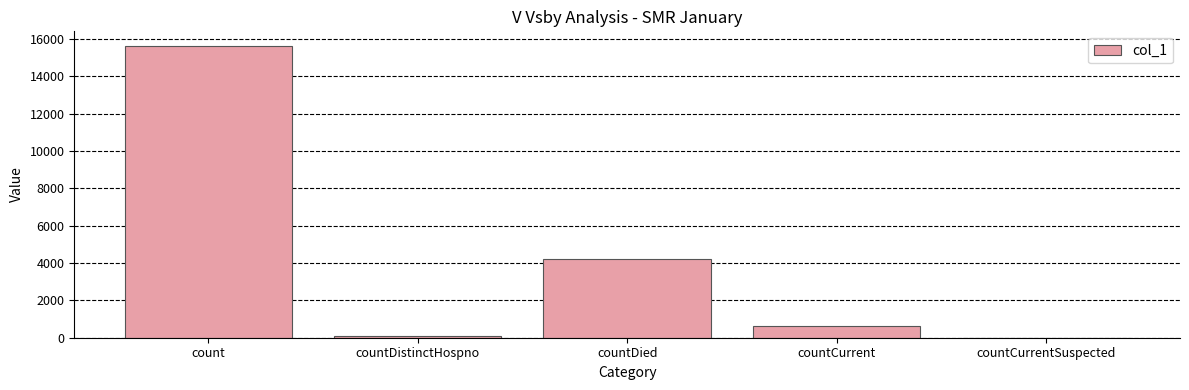

Between countCurrentSuspected and countCurrent, which is larger?

countCurrent